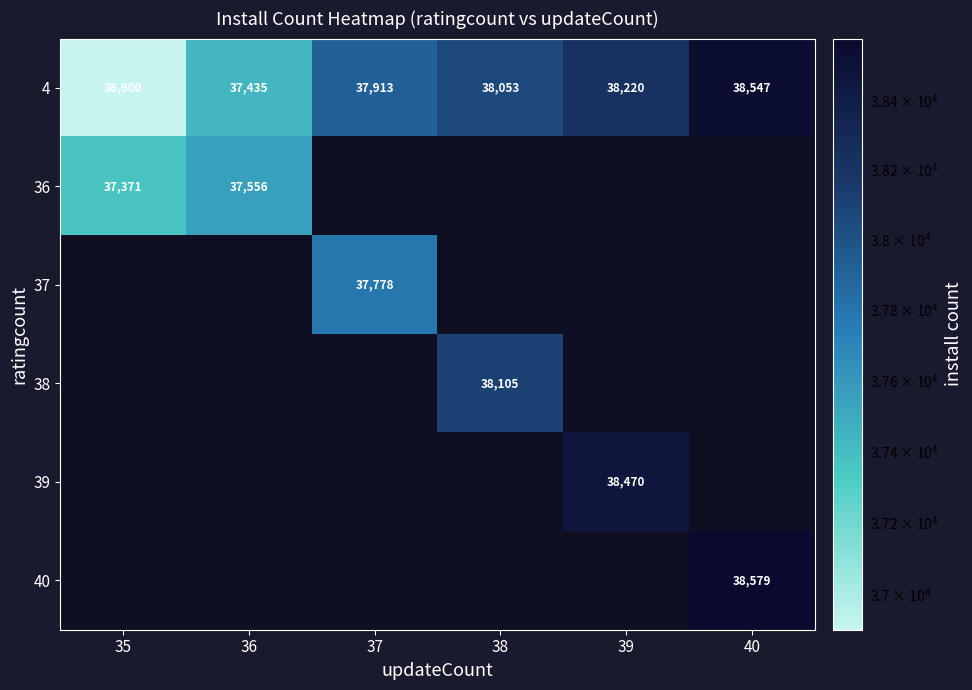

The 38 series shows 54758 at 38. True or false?

False